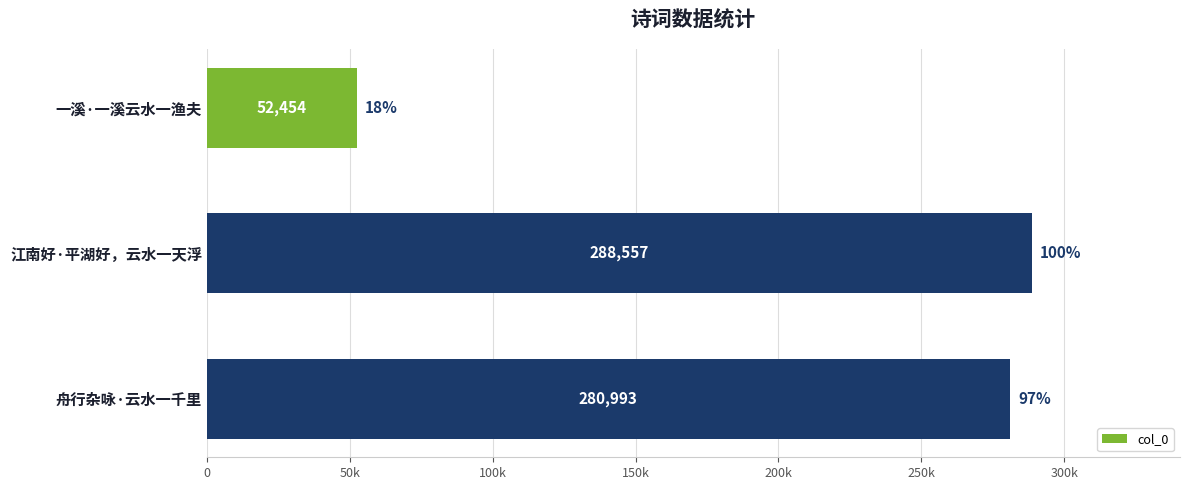

Which category has the highest value across all series?

江南好·平湖好，云水一天浮